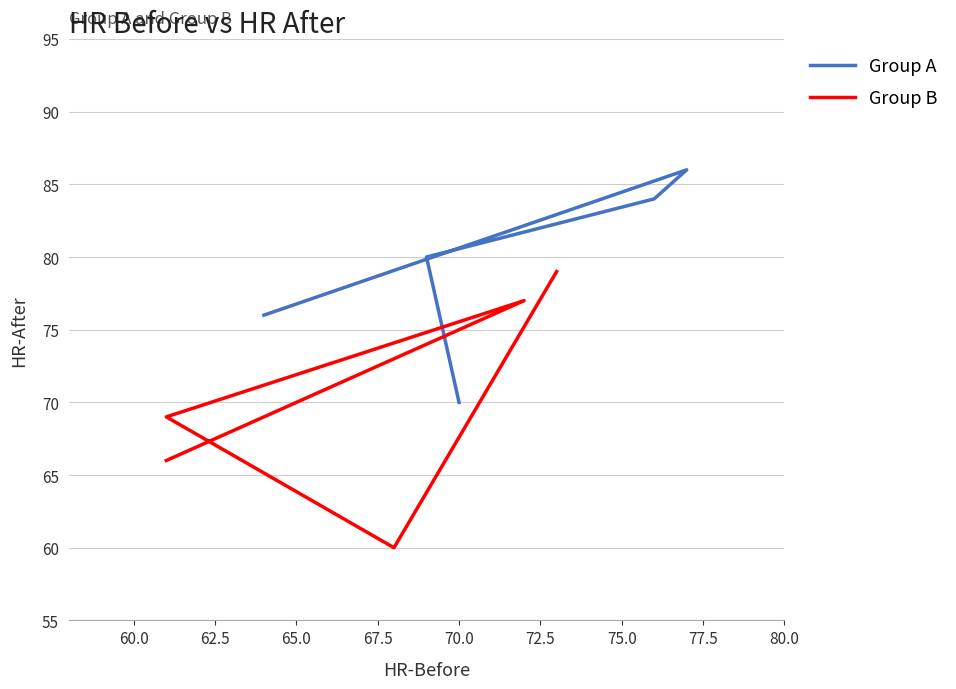

What is the difference between the highest and lowest values at 62.5?

15